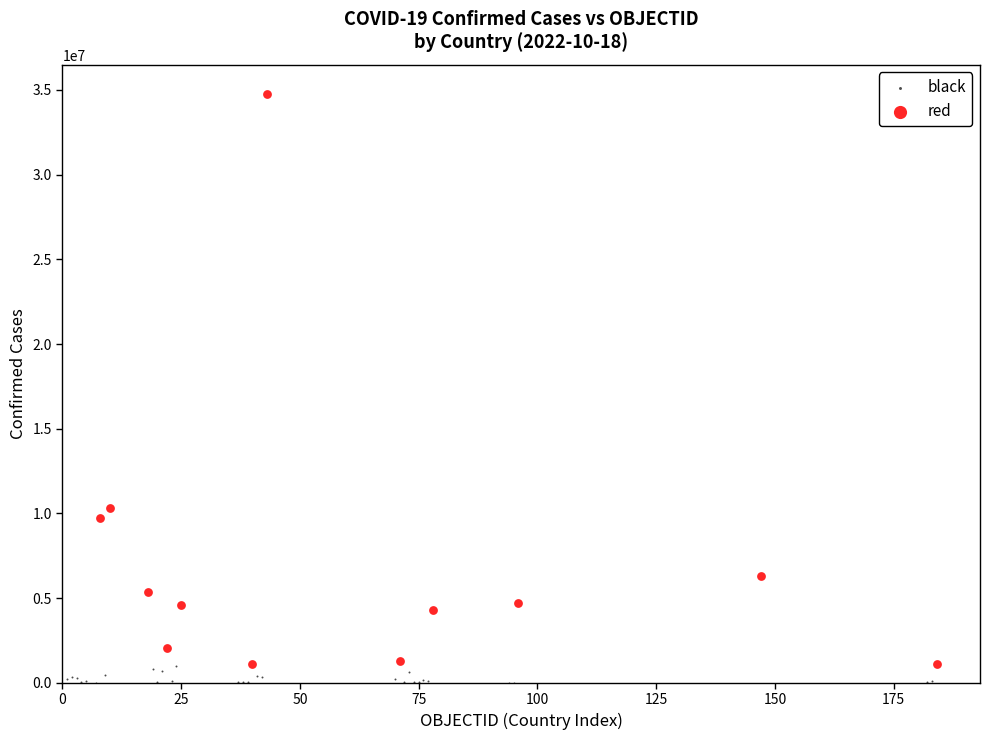

Which series has the largest Y range (max minus min)?

red